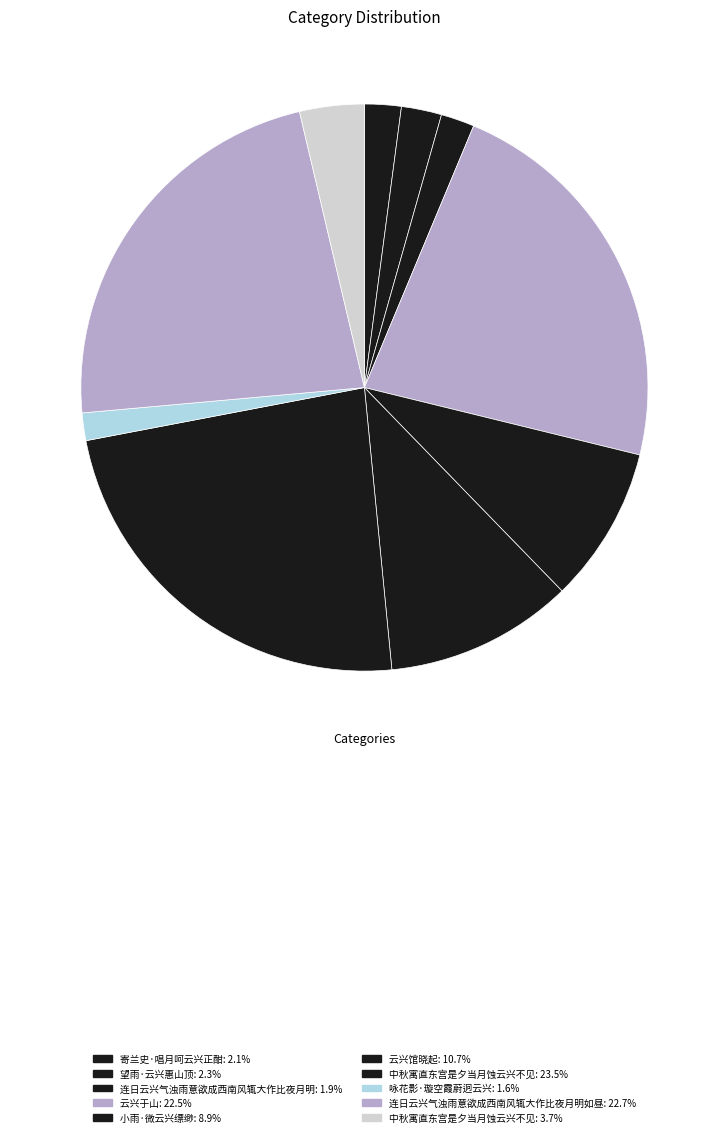

What is the smallest slice in the pie chart?

咏花影·璇空霞蔚迥云兴